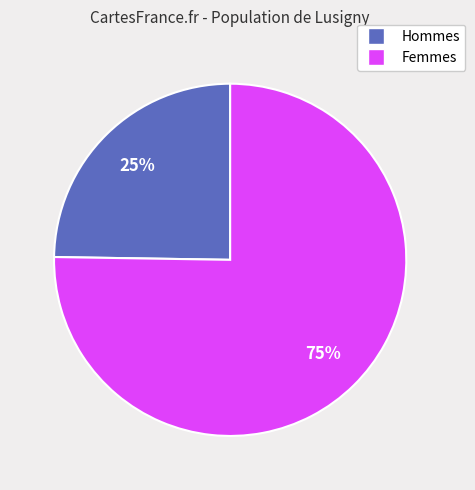

To the nearest percent, what is the average slice percentage?

50%